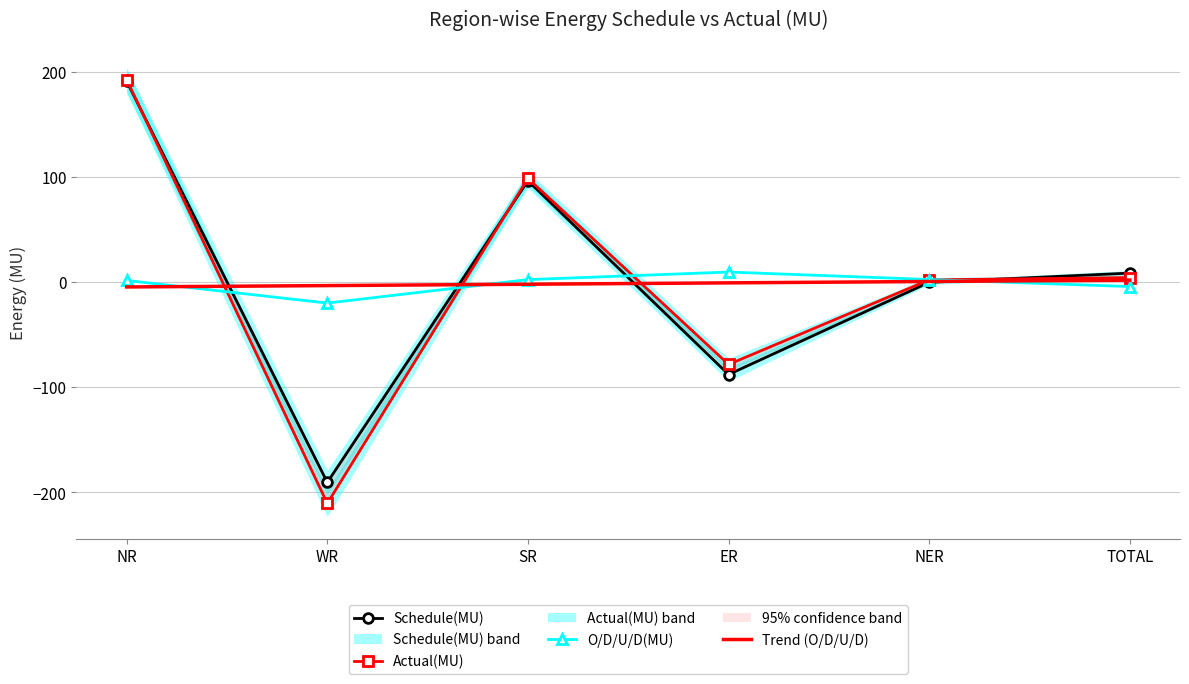

At which category does Actual(MU) reach its first local peak?

SR